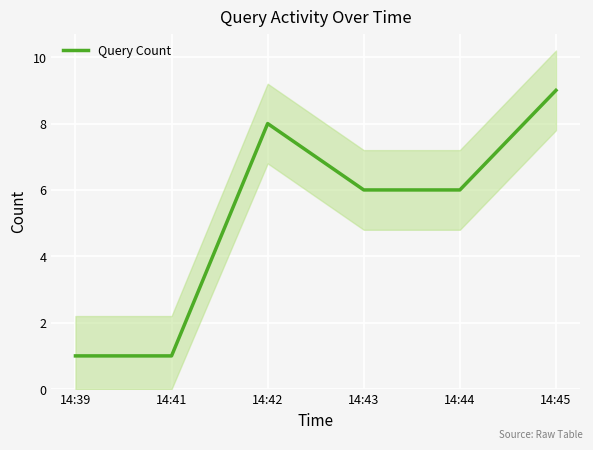

Rank the categories by value from lowest to highest.

14:39, 14:41, 14:43, 14:44, 14:42, 14:45